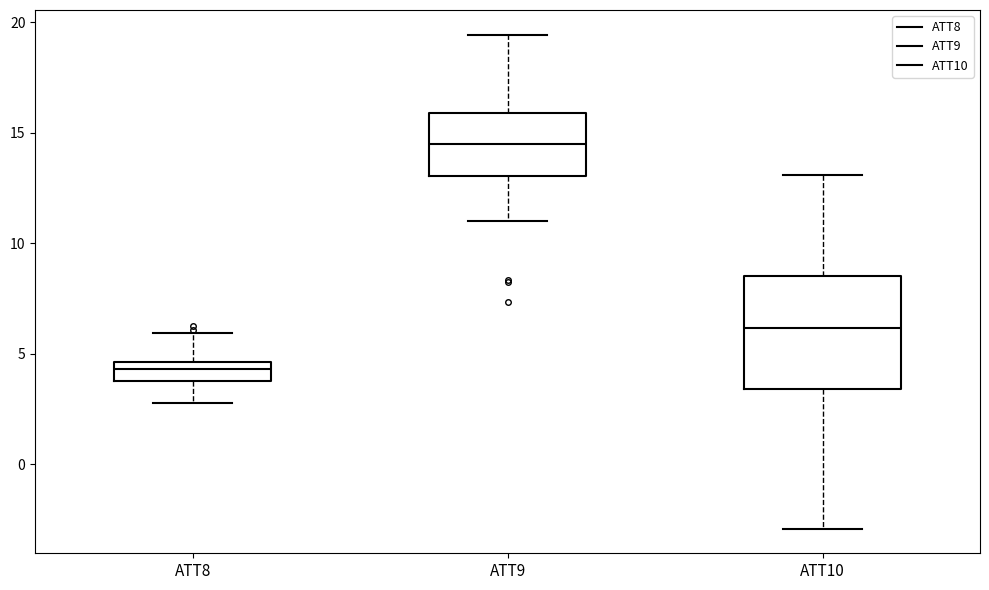

Where is the lower edge of the box for ATT9 on the y-axis? The values are not printed on the chart, so give them approximately, as read against the axis.

13.0